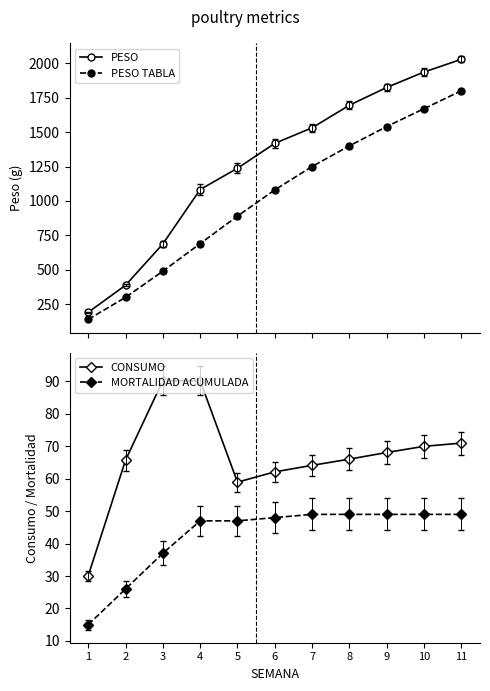

True or false: CONSUMO and PESO intersect in this chart.

False